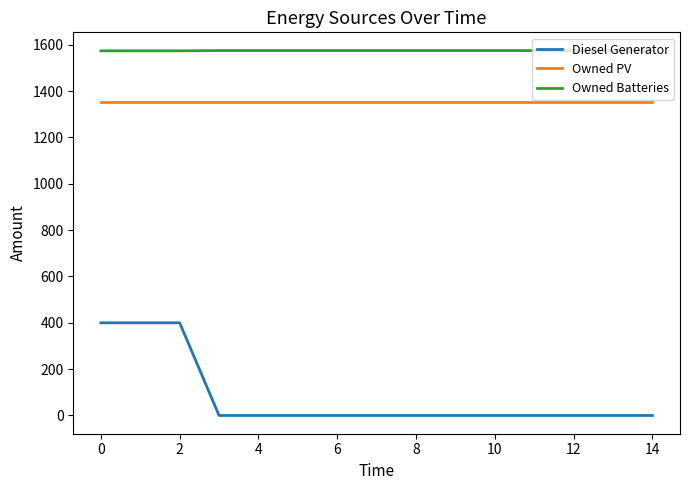

Is this an area chart (filled region under the line)?

No